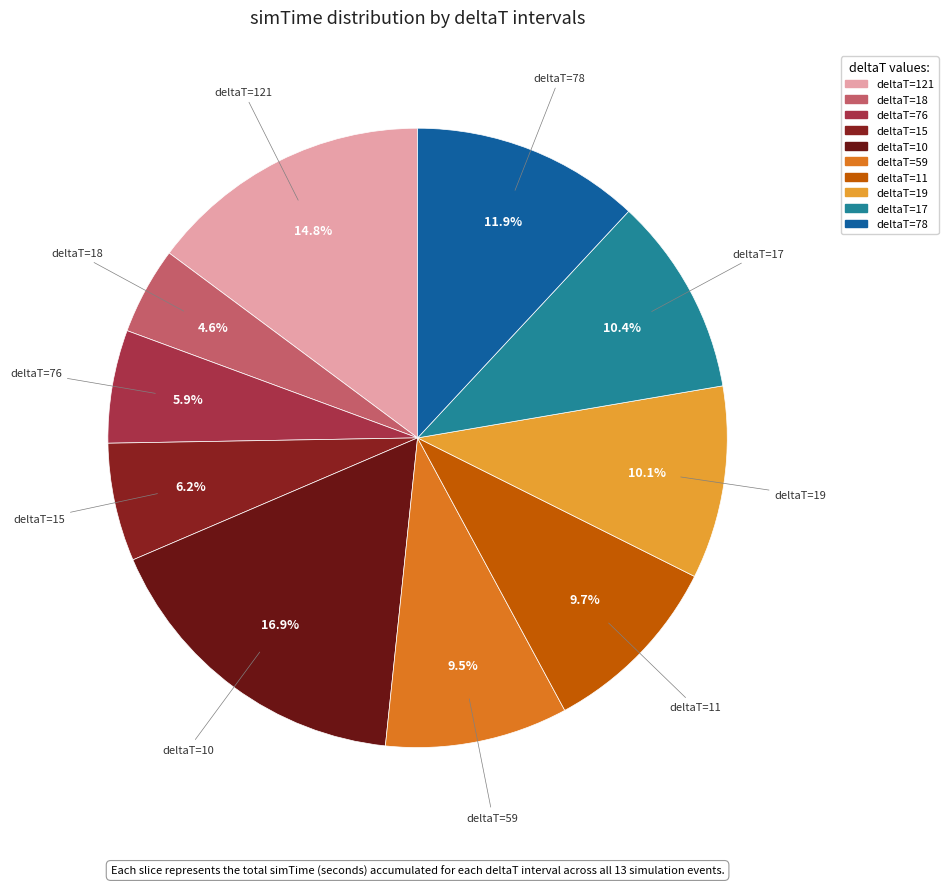

How many slices are in this pie chart?

10